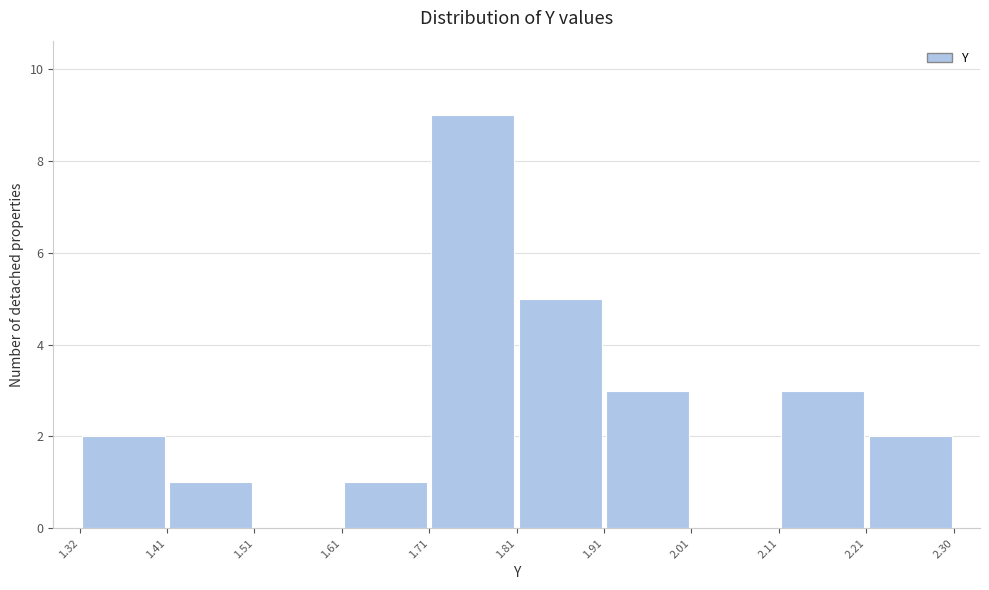

What is the height of the bar covering 2.21 to 2.30 on the x-axis? The values are not printed on the chart, so give them approximately, as read against the axis.

2